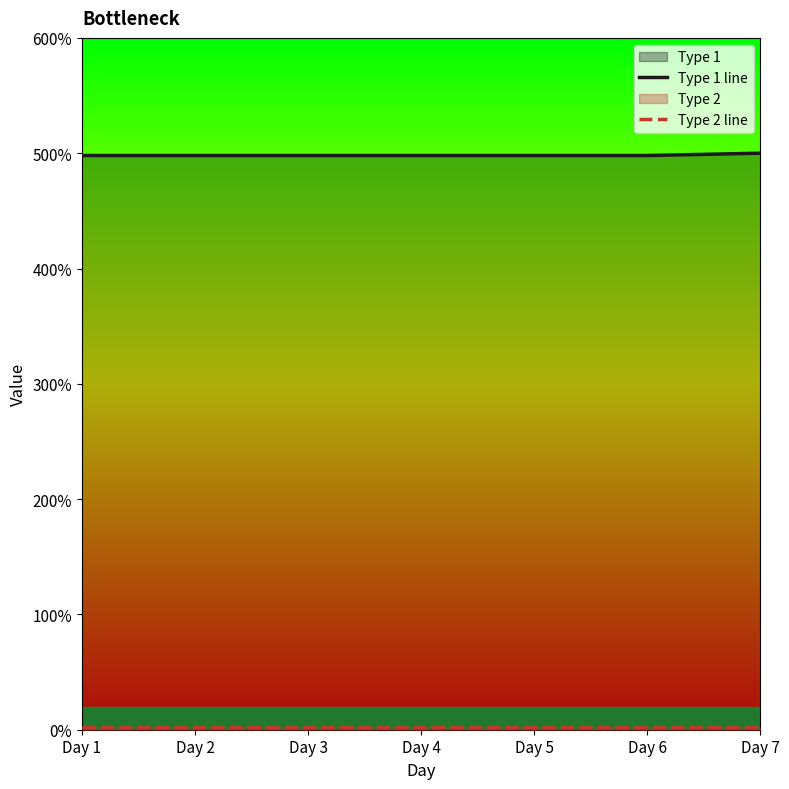

Count the number of data series in this chart.

2